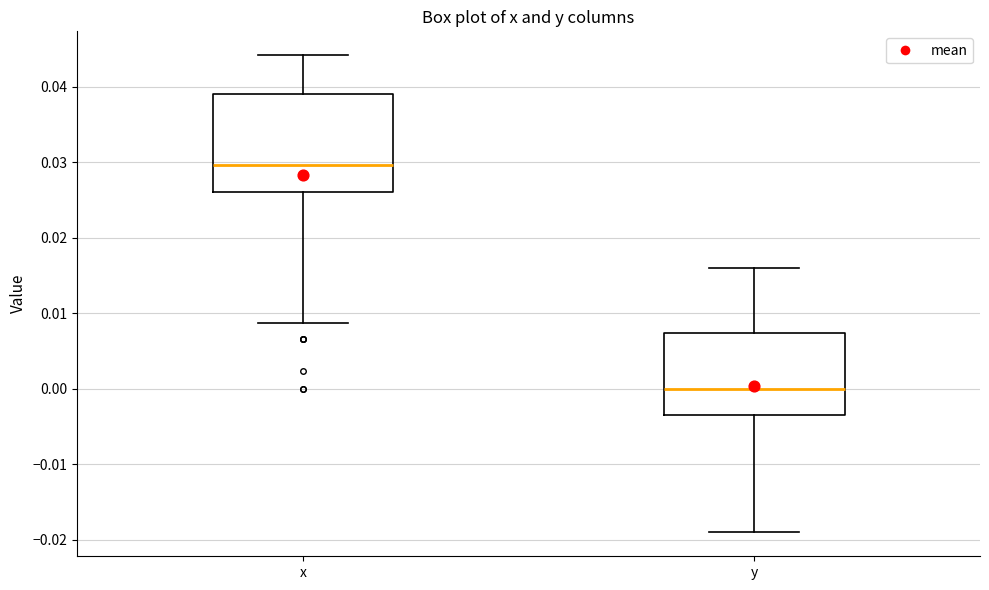

Where does the median line of the box for x sit on the y-axis? The values are not printed on the chart, so give them approximately, as read against the axis.

0.030